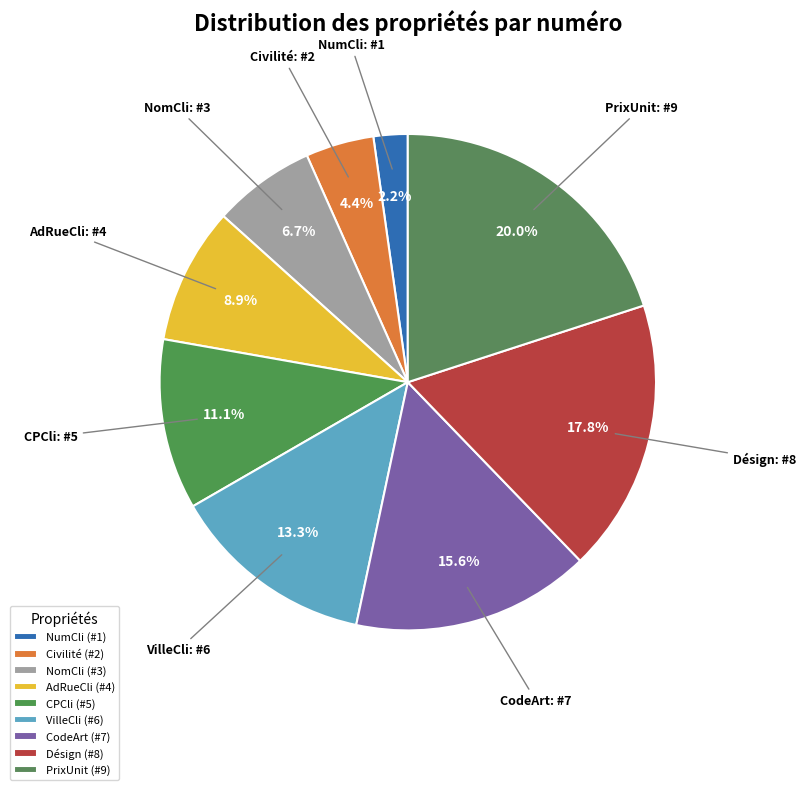

How many segments does this pie chart have?

9